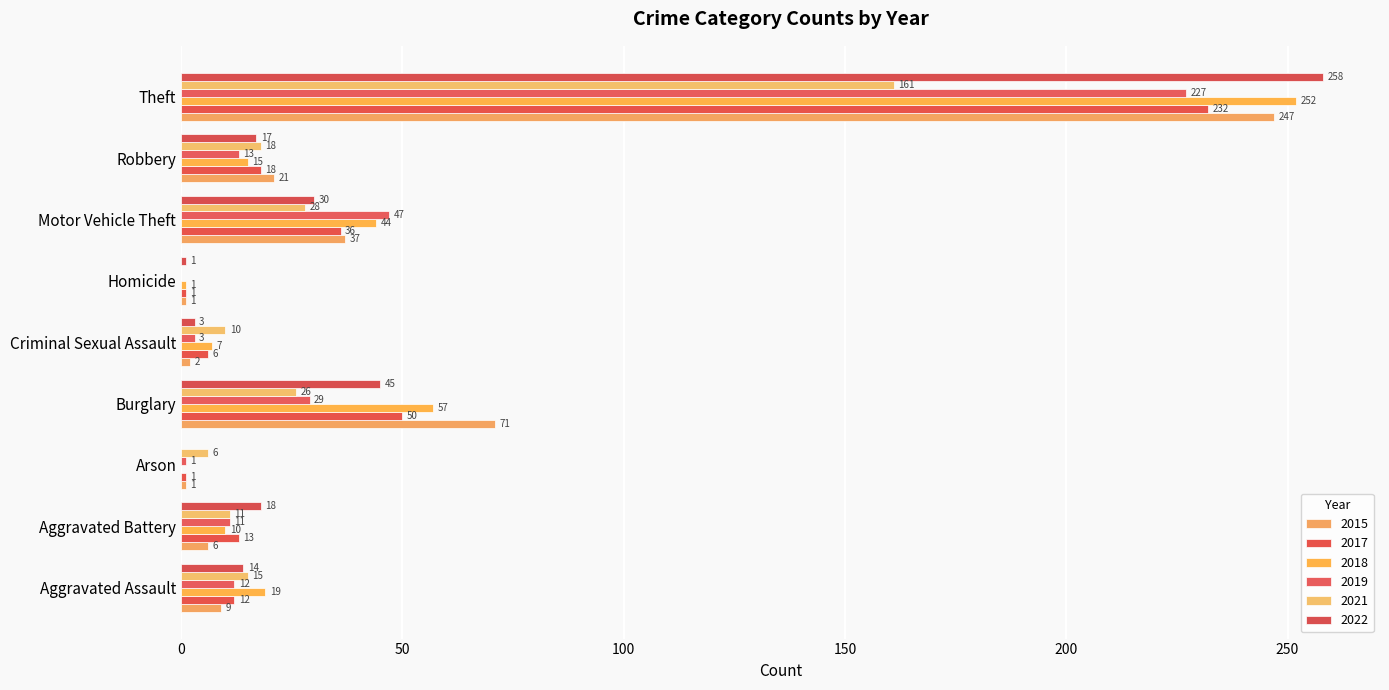

What is the maximum value for 2019?

227